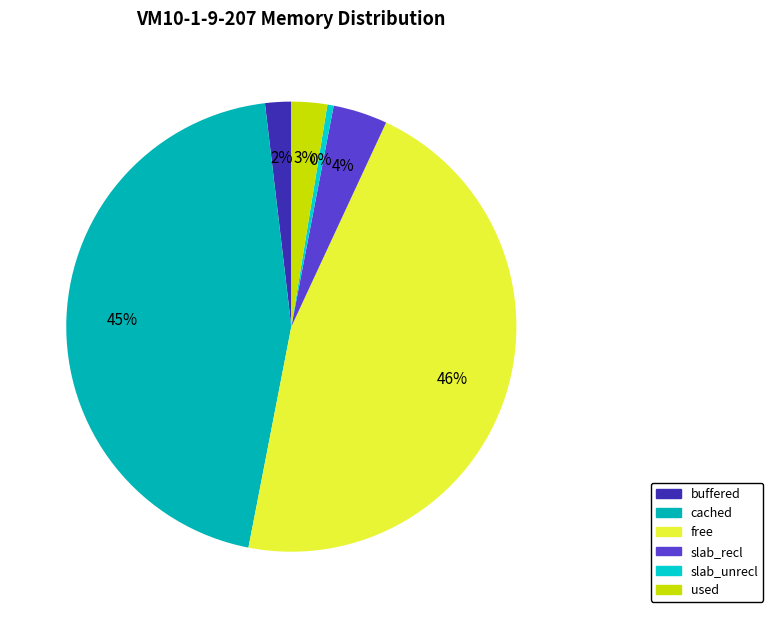

Count the number of slices in the pie.

6